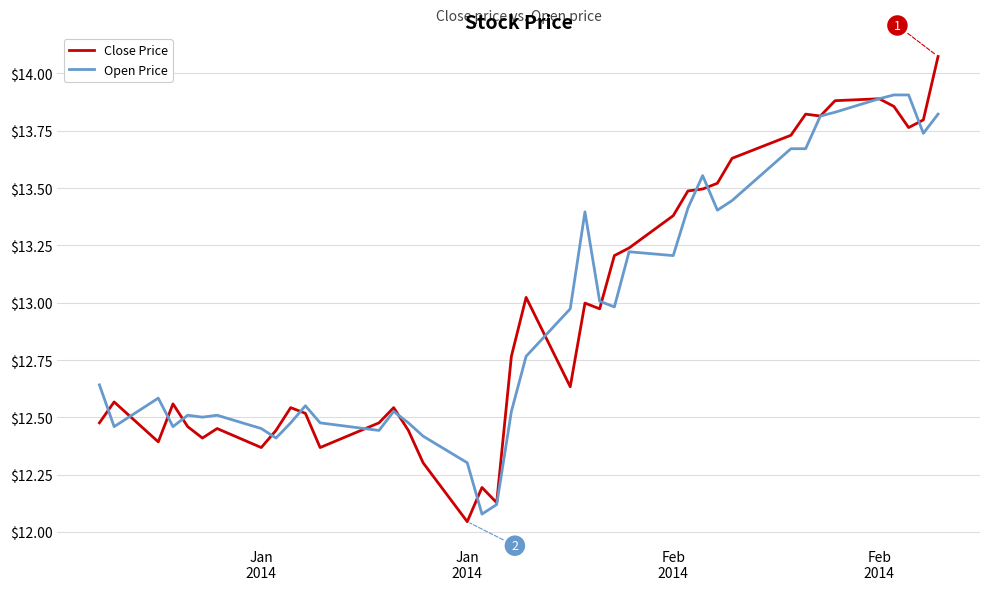

Which series has the widest spread of values?

Close Price